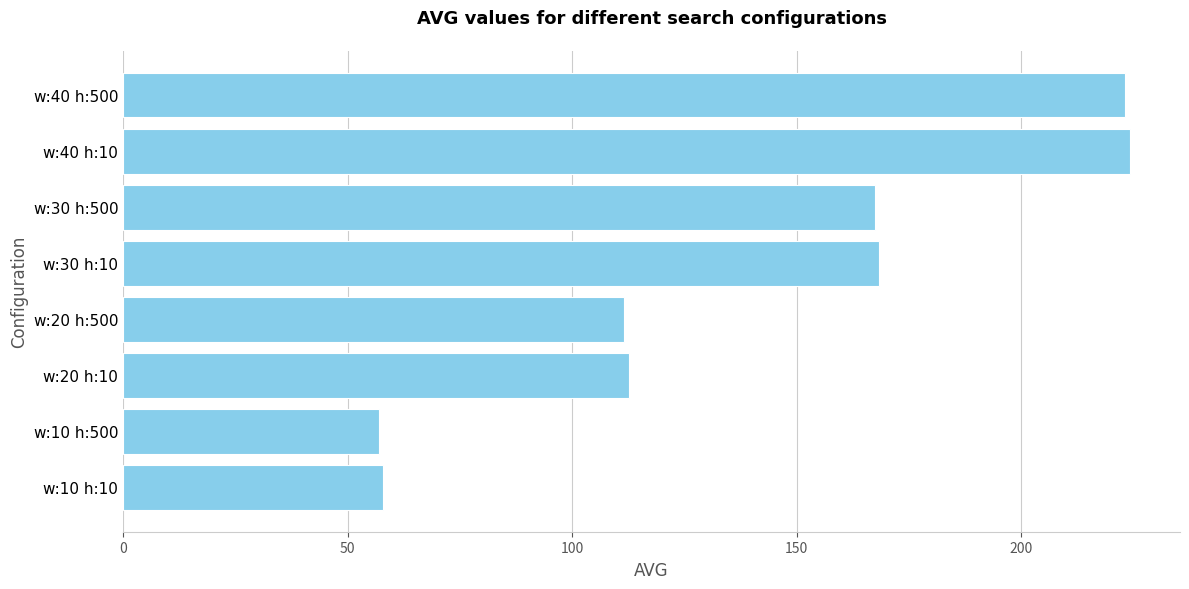

Are the bars horizontal?

Yes